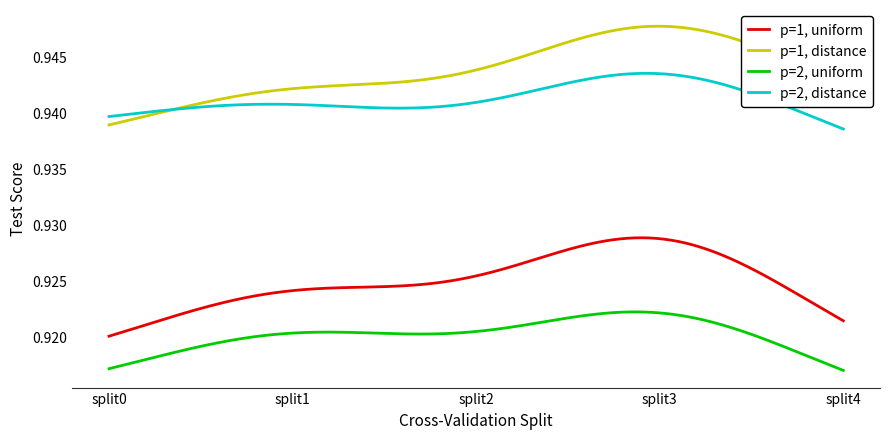

At how many categories does at least one series exceed 0?

300